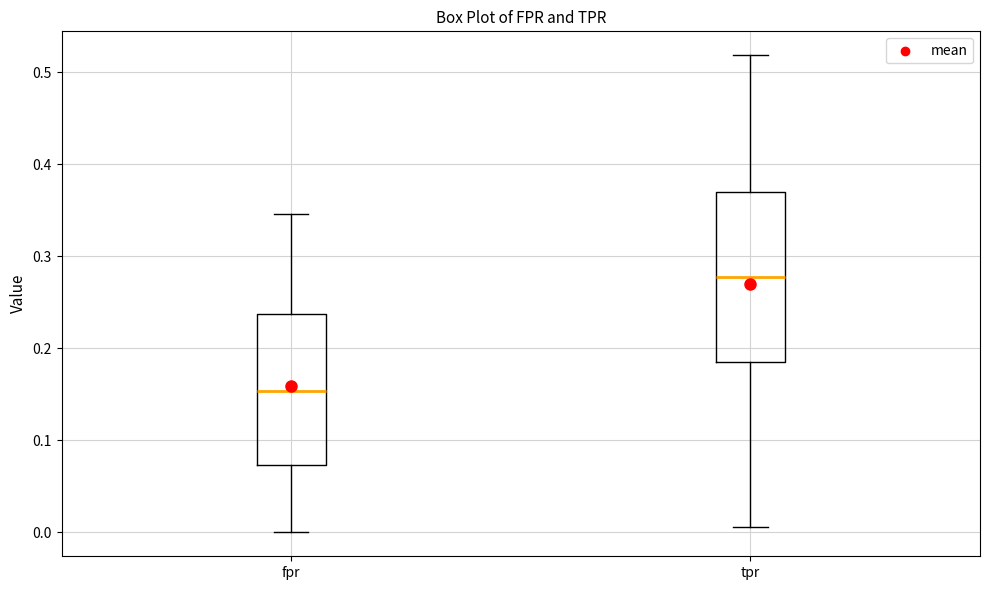

Reading left to right, read every box against the y-axis: the position of its median line, the range the box covers, and the ends of its whiskers. The values are not printed on the chart, so give them approximately, as read against the axis.

fpr: median 0.15, box 0.07 to 0.24, whiskers 0.00 to 0.35
tpr: median 0.28, box 0.19 to 0.37, whiskers 0.01 to 0.52